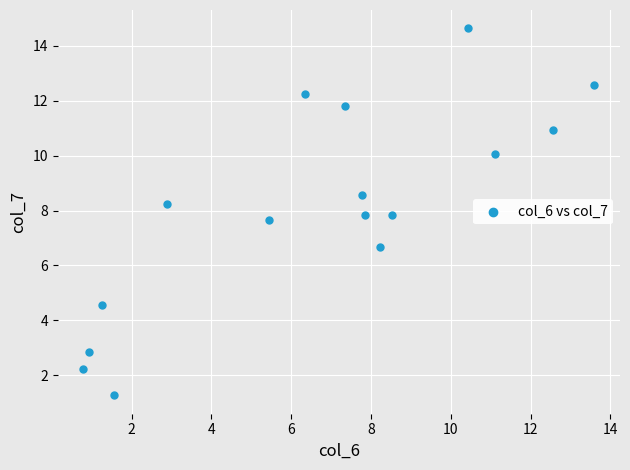

What is the range of X values (max minus min)?

12.8